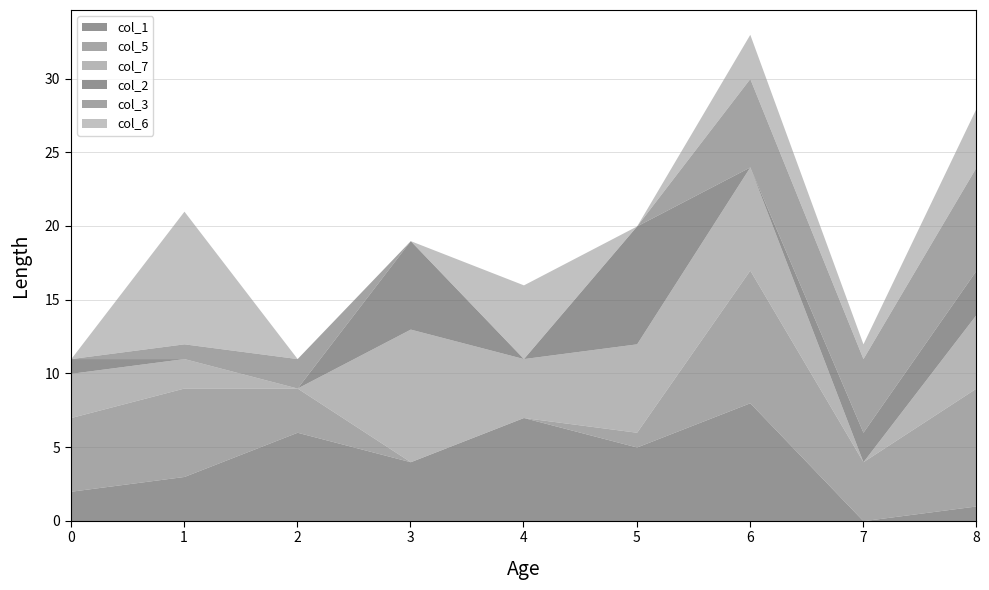

What is the spread (max minus min) of values at 0?

5